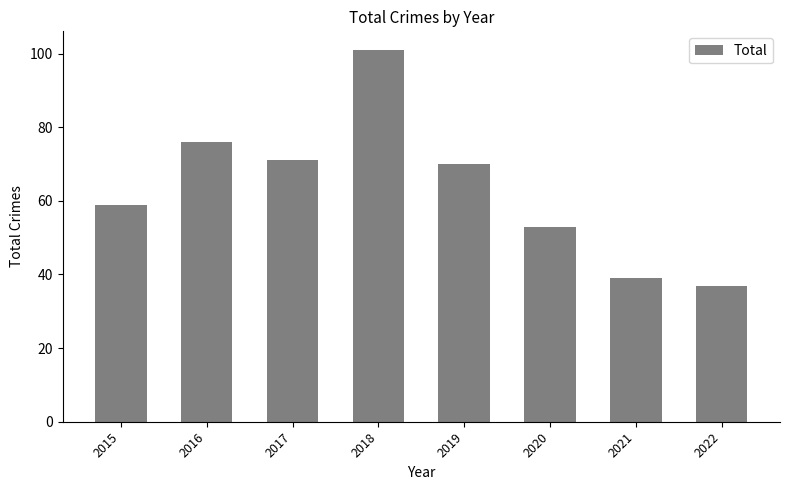

At which label is the value closest to 69?

2019